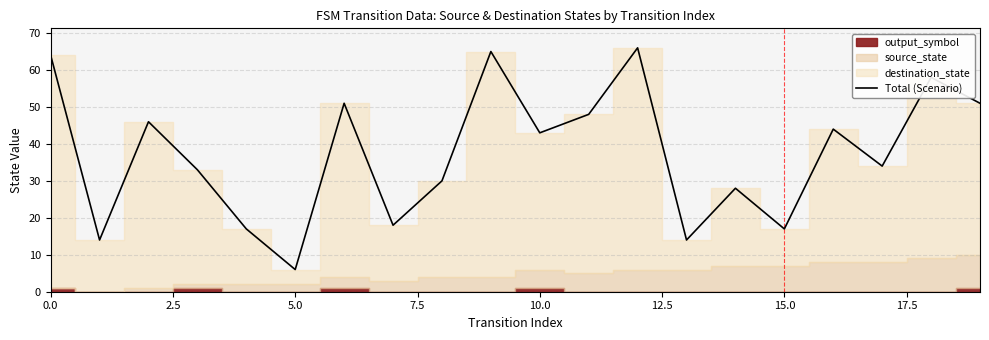

What is the highest value of the Total (Scenario) series?

66